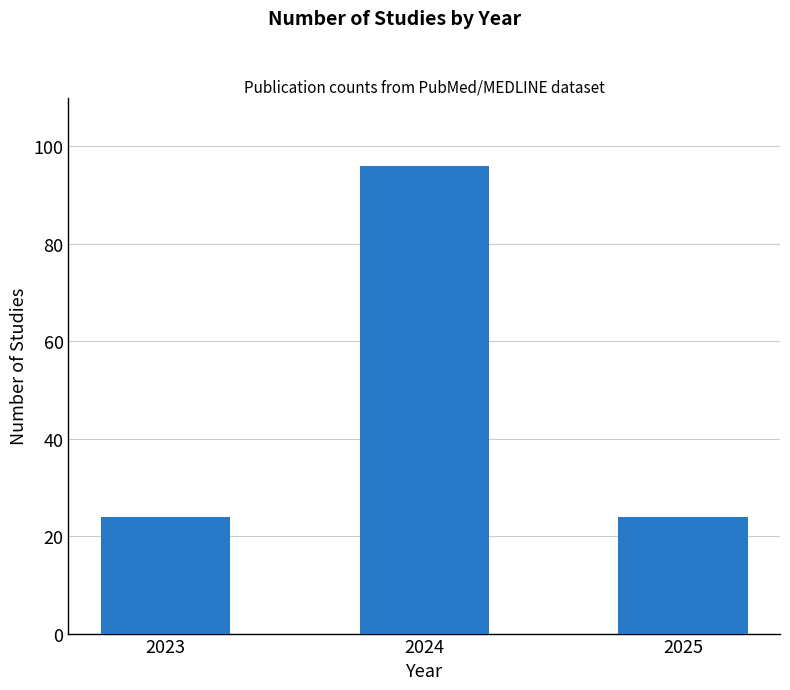

How many bars are there in total?

3